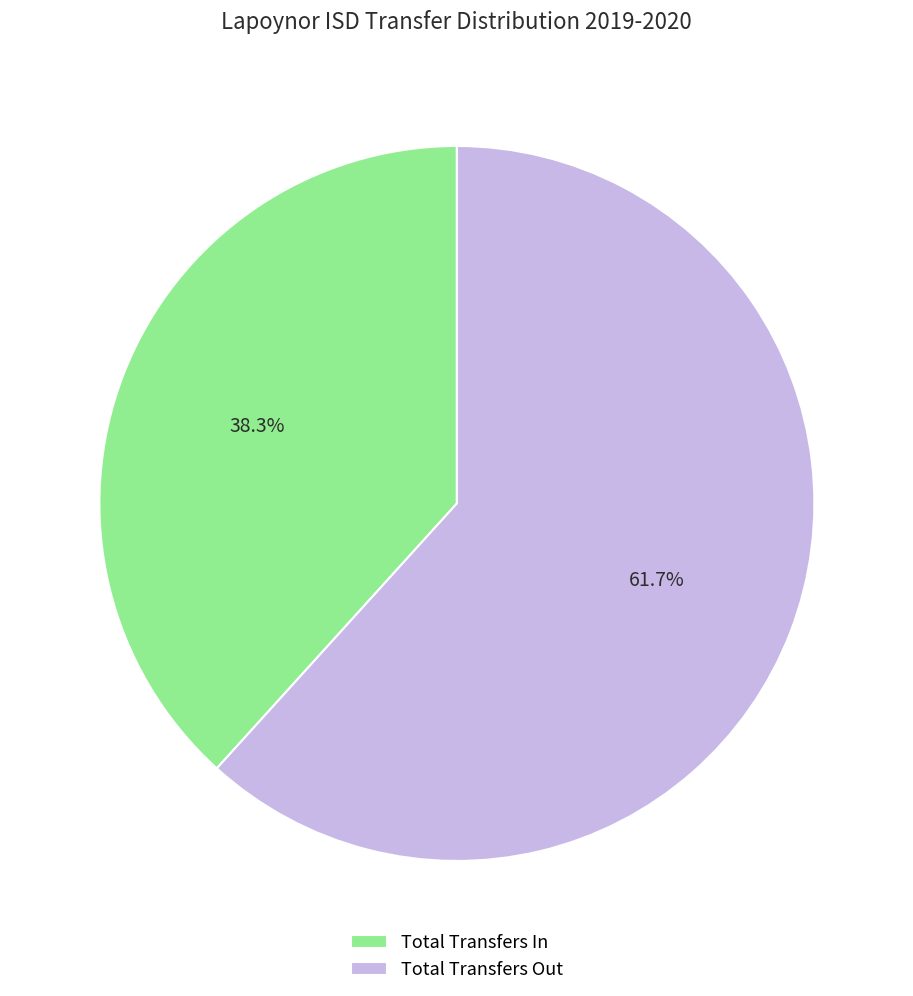

To the nearest percent, what is the combined percentage of Total Transfers In and Total Transfers Out?

100%